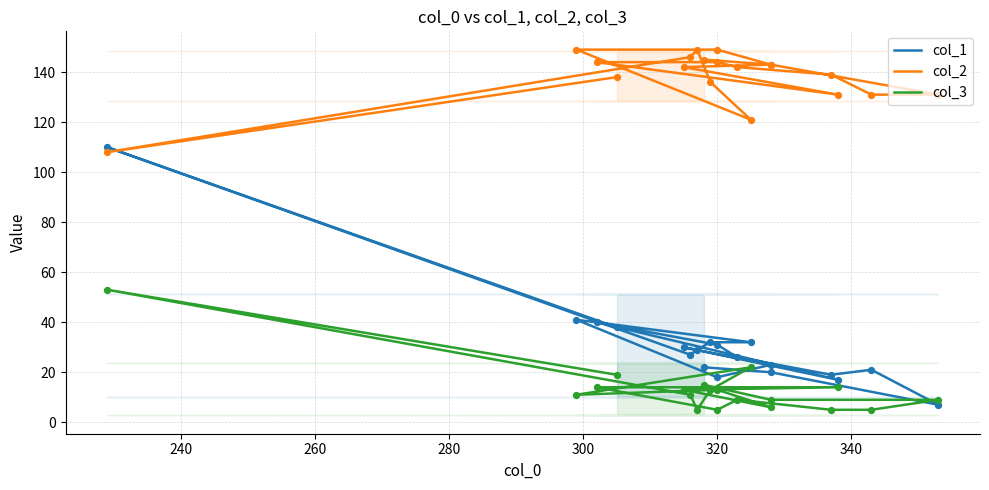

What are all the series names shown in the legend?

col_1, col_2, col_3